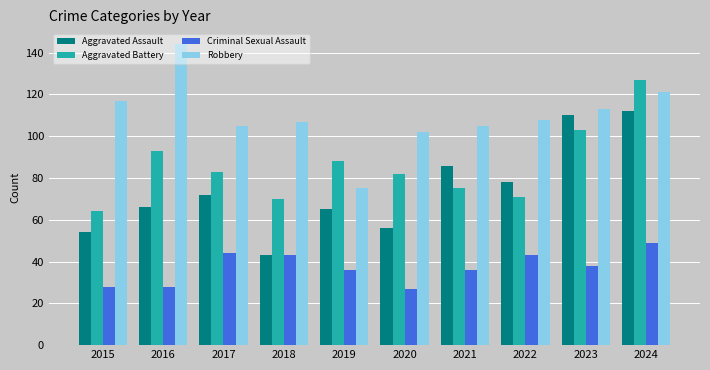

The value of Aggravated Assault at 2020 is 37. True or false?

False